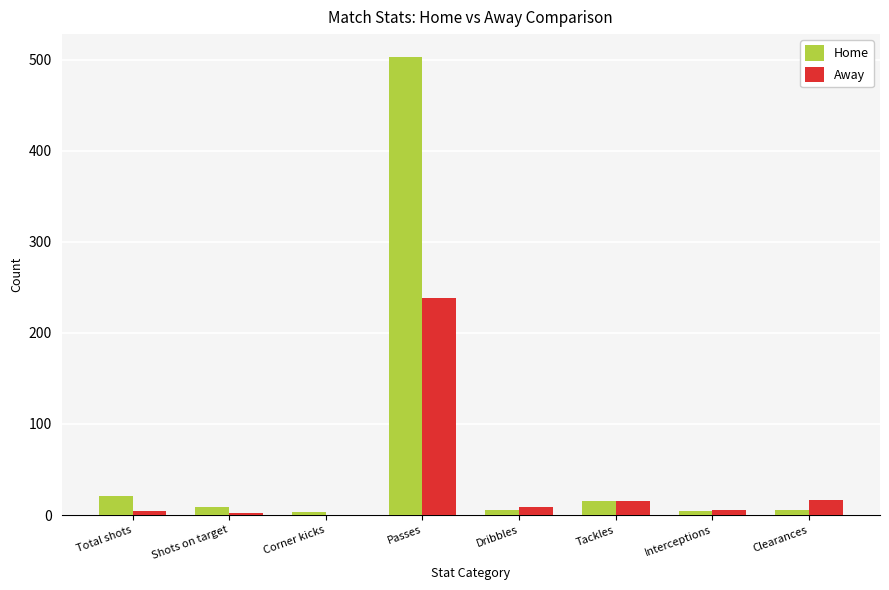

Is it true that Home equals 6 at Dribbles?

True